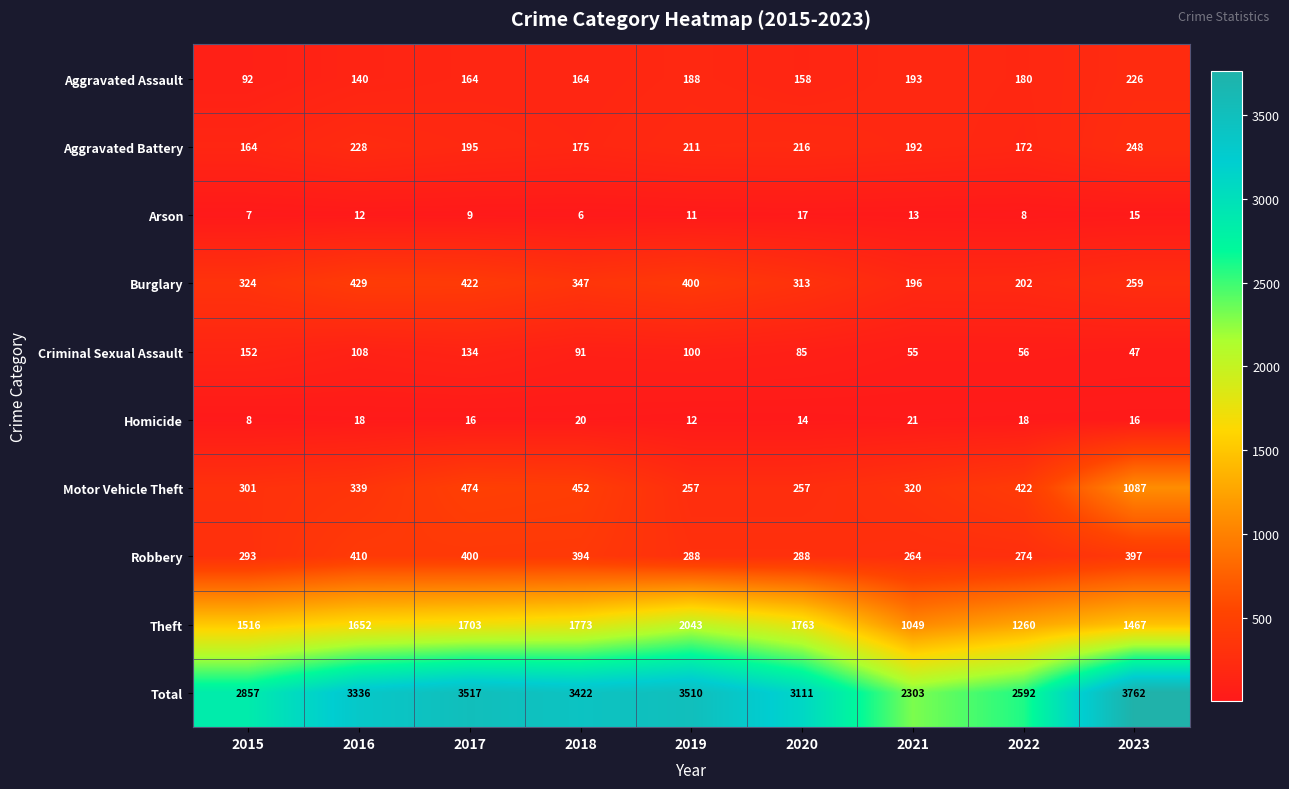

What is the spread (max minus min) of values at 2015?

2850